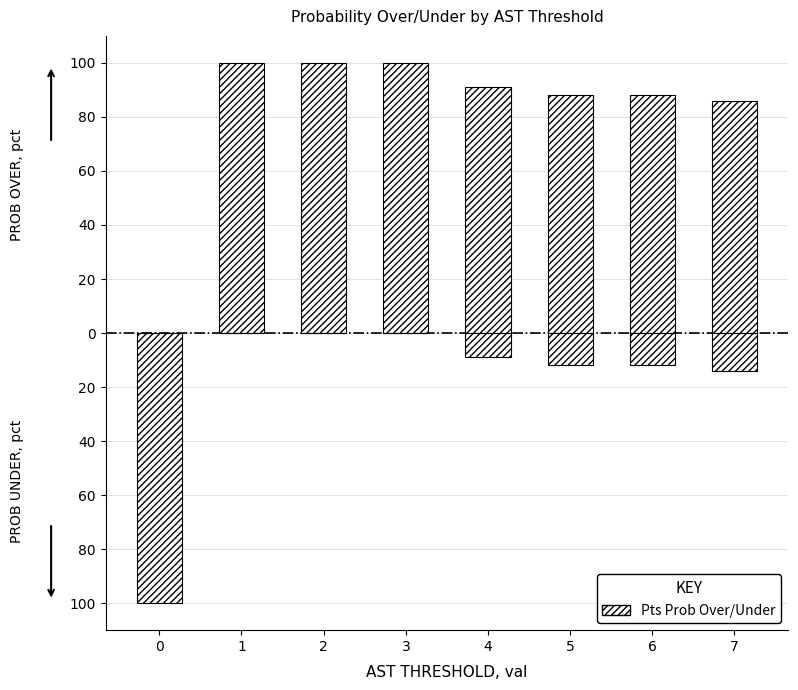

What is the total value across all series at 7?

72